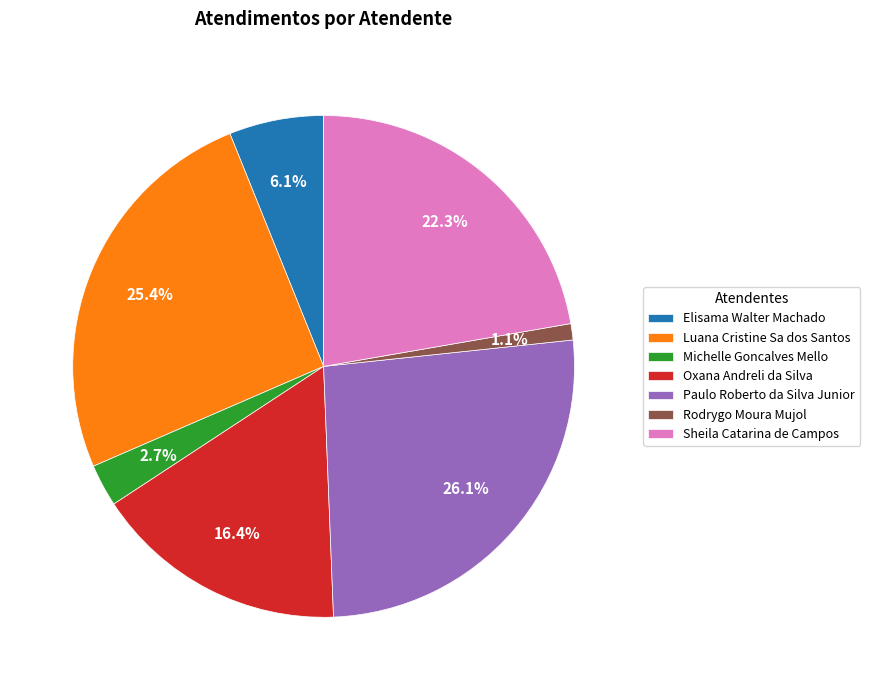

Is there any slice that represents more than half of the pie?

No